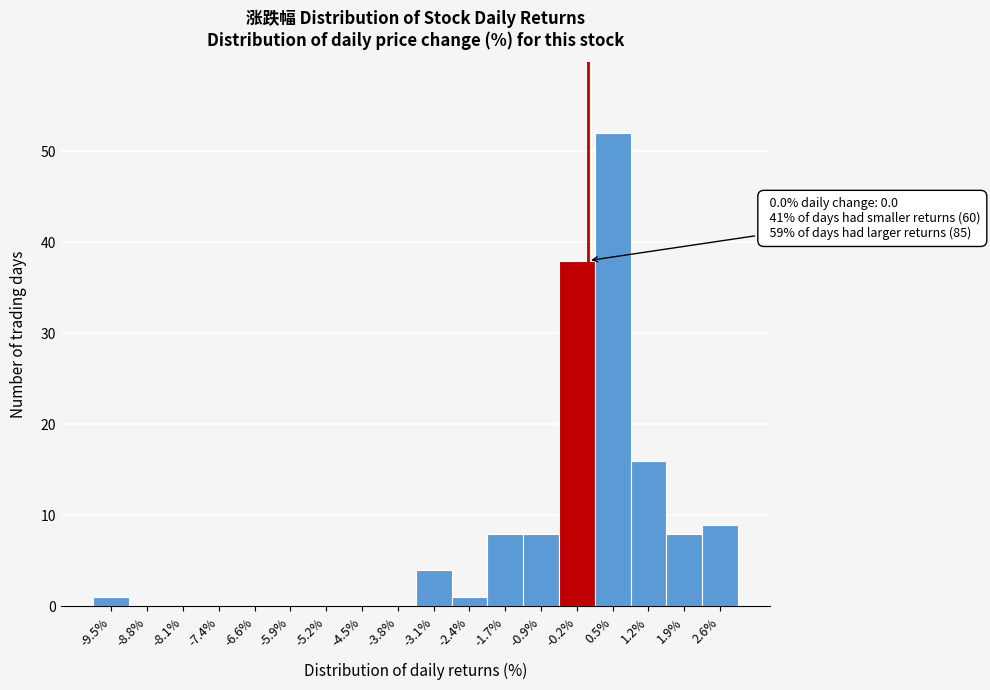

Over which range of the x-axis is the bar tallest?

0.1 to 0.8